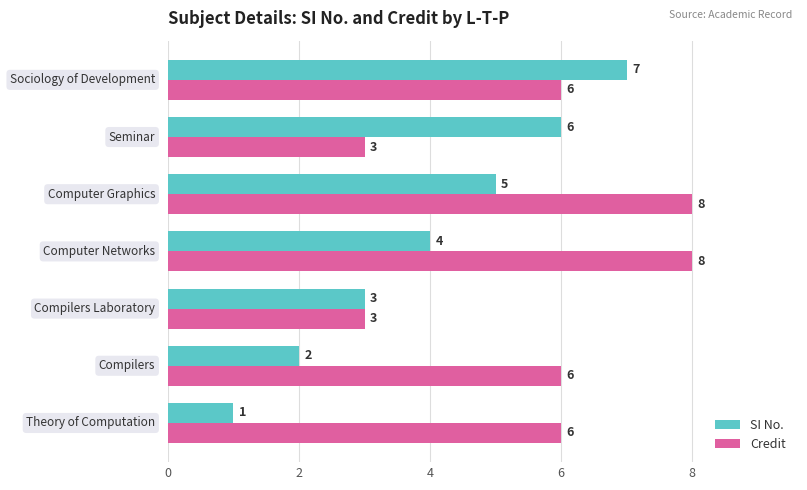

What is the sum of all SI No. values?

28